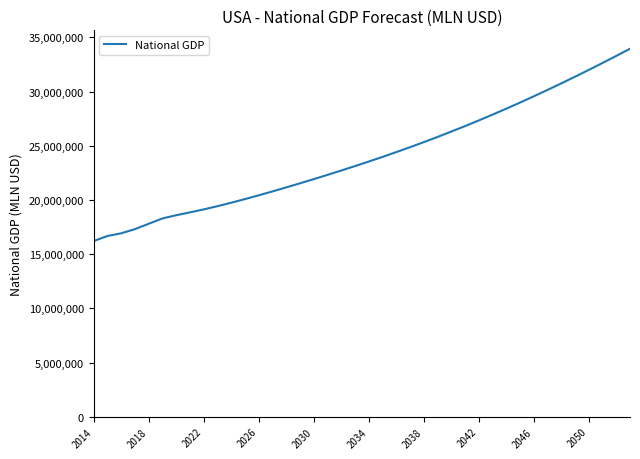

What is the smallest value displayed?

16208167.5